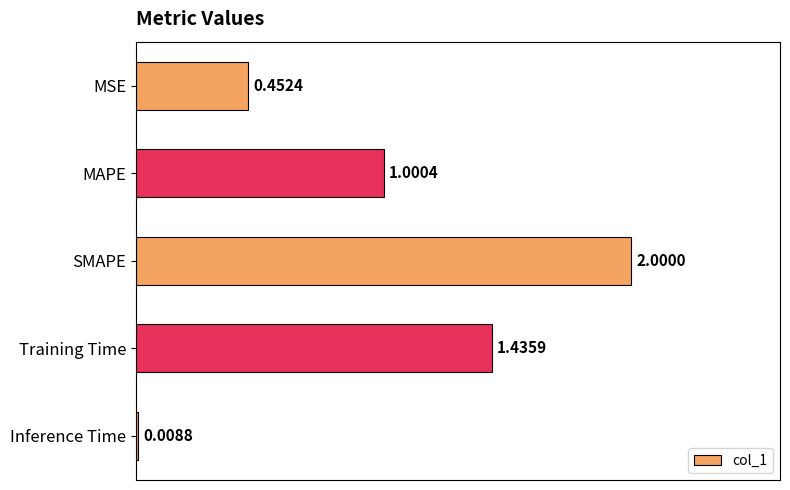

Rank the categories by value from highest to lowest.

SMAPE, Training Time, MAPE, MSE, Inference Time